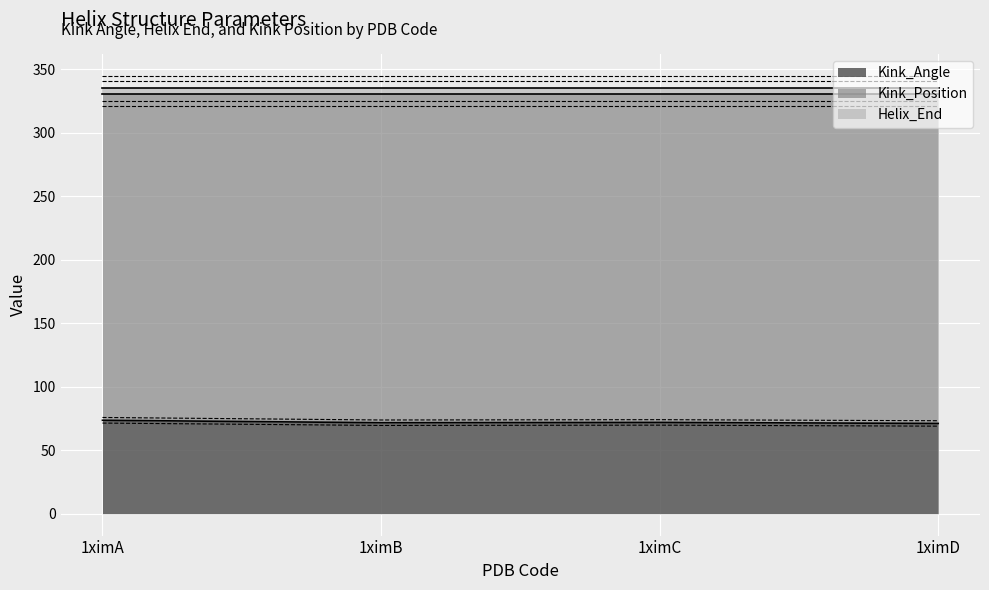

What is the value of the Kink_Angle point at the 3rd from the left?

71.9